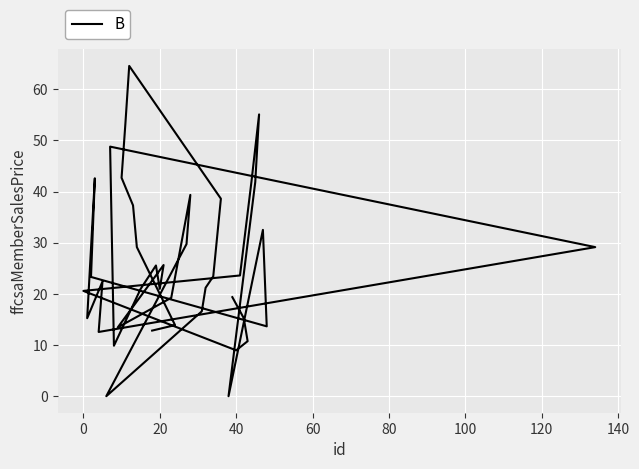

Reading left to right, what are all the values shown in this chart?

19.4	15.2	10.8	9.0	20.6	23.6	41.9	55.1	41.9	0.0	32.5	13.7	23.3	42.6	15.2	22.4	12.6	29.1	48.8	9.9	21.0	25.6	21.0	25.6	13.4	19.2	39.4	29.7	0.0	16.6	21.2	23.4	38.6	64.6	53.3	42.7	37.3	29.1	13.9	12.8